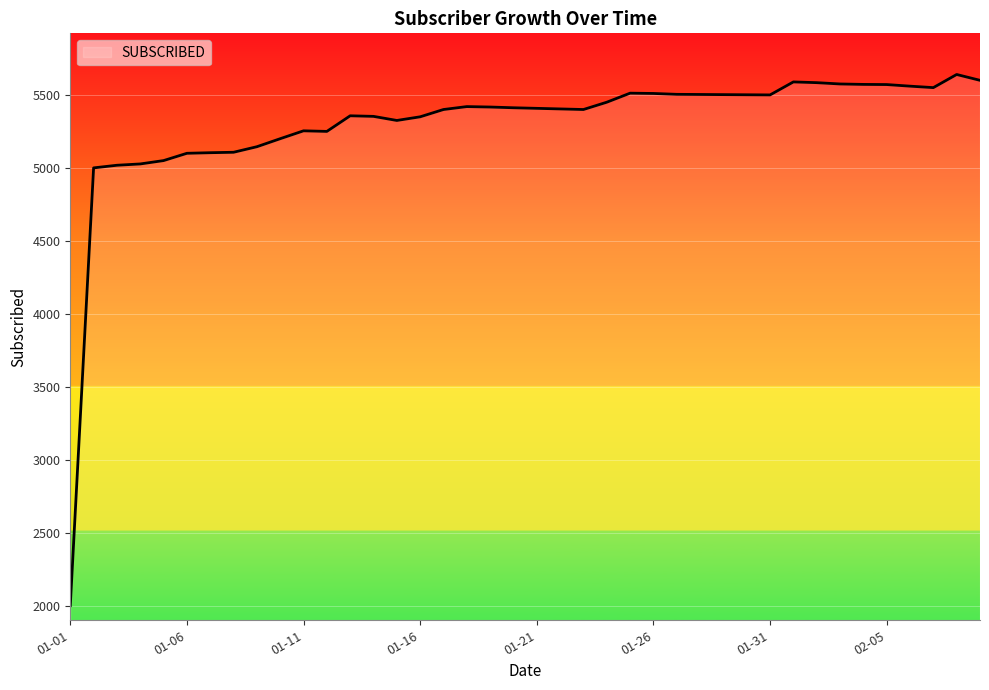

How many values are below 5412?

20